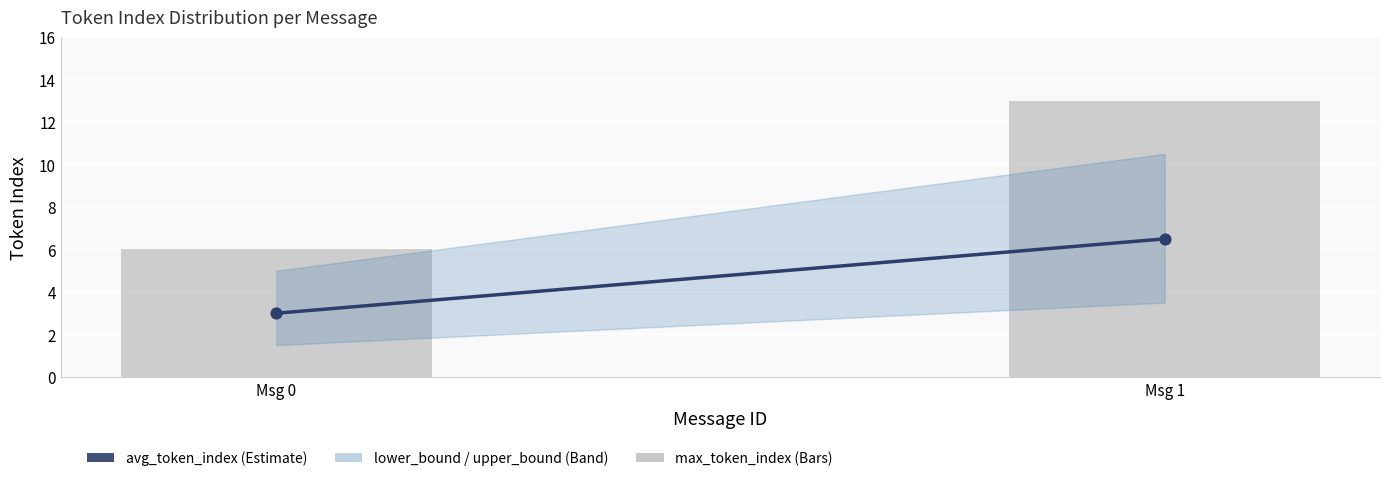

Is the value of max_token_index at Msg 1 greater than the value of avg_token_index at Msg 1?

Yes